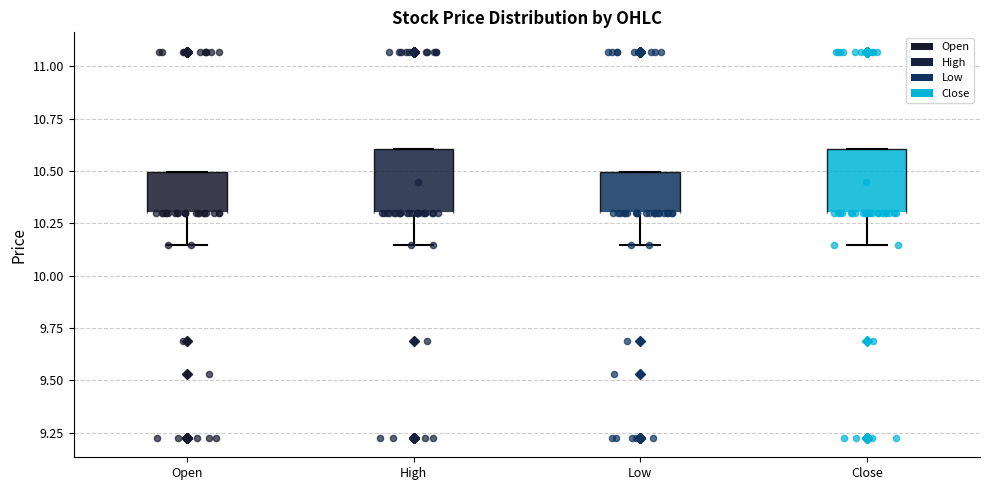

Where does the lower whisker of the box for Close end on the y-axis? The values are not printed on the chart, so give them approximately, as read against the axis.

10.15